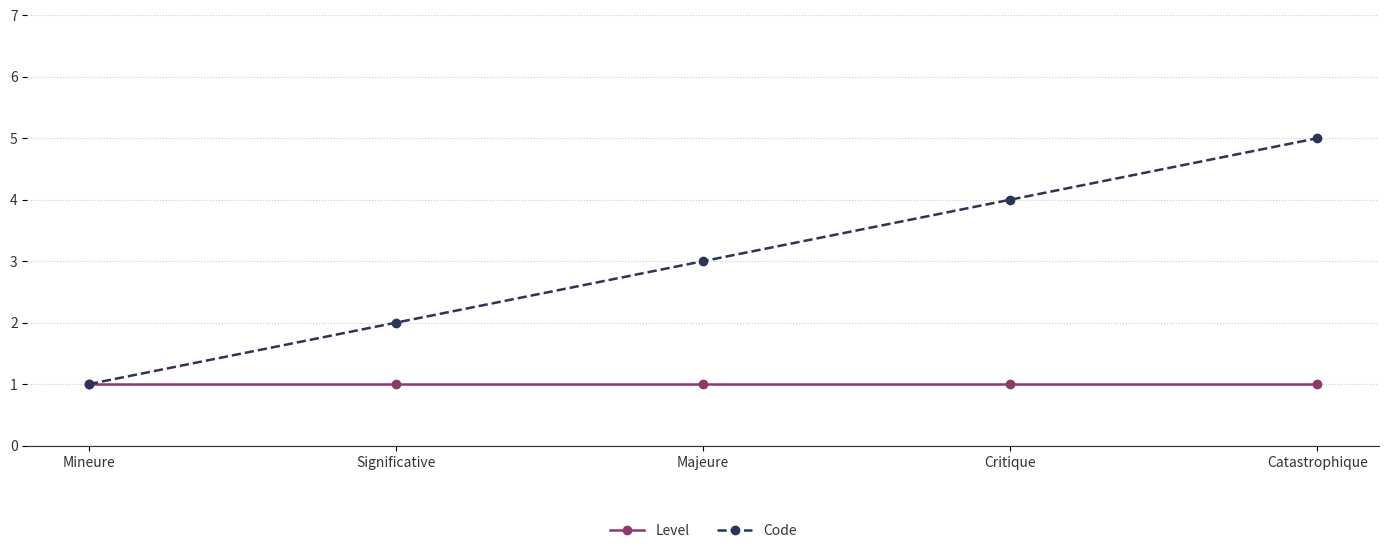

What is the difference between the Code values at Mineure and Catastrophique?

4